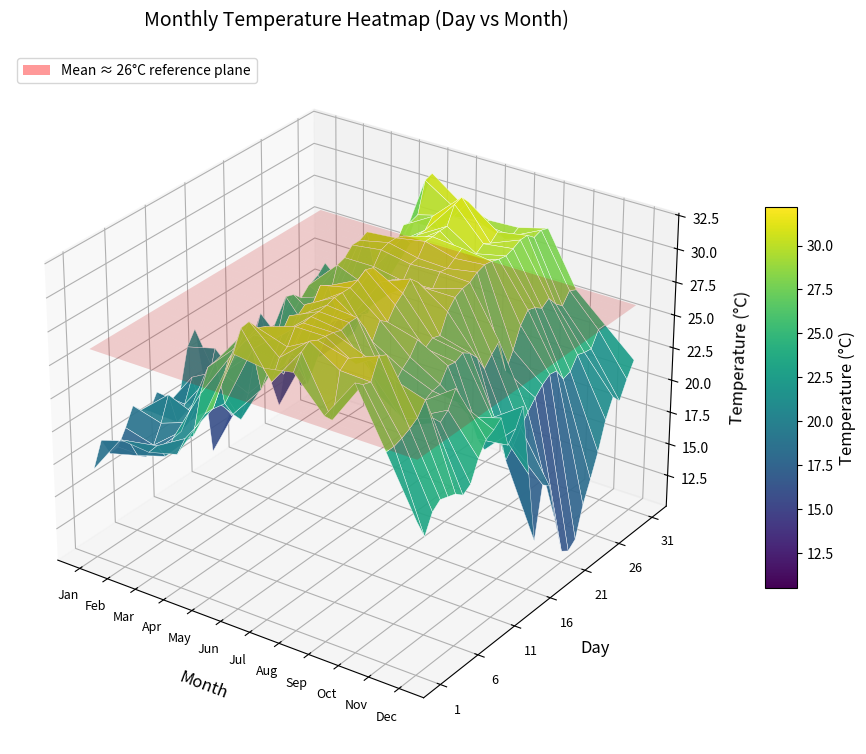

What is the approximate value of 25 at Sep?

29.8